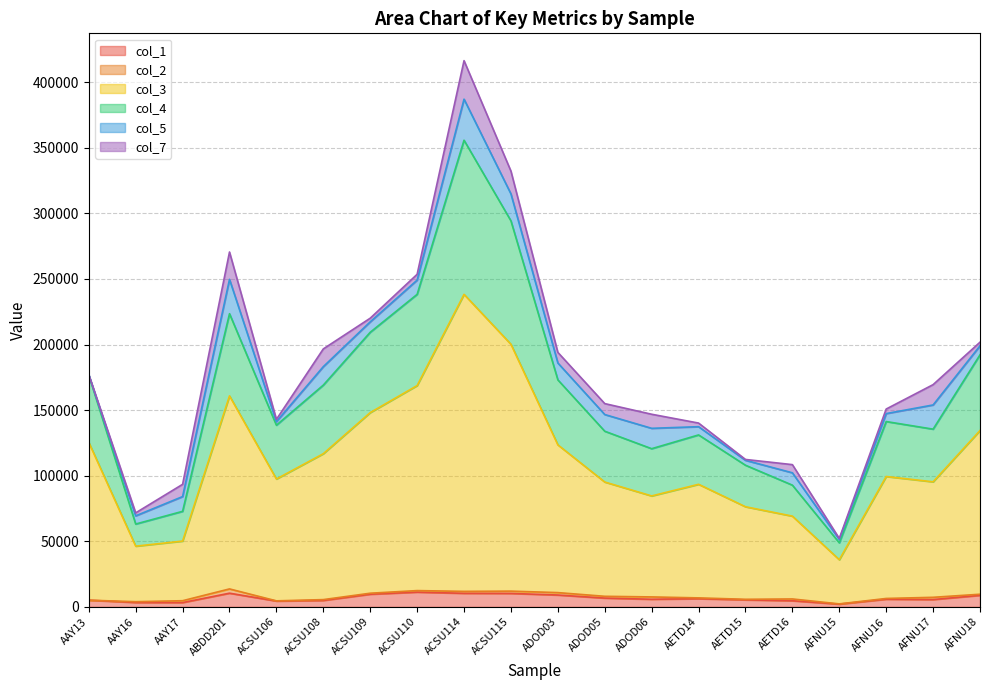

How many lines are shown in the chart?

6